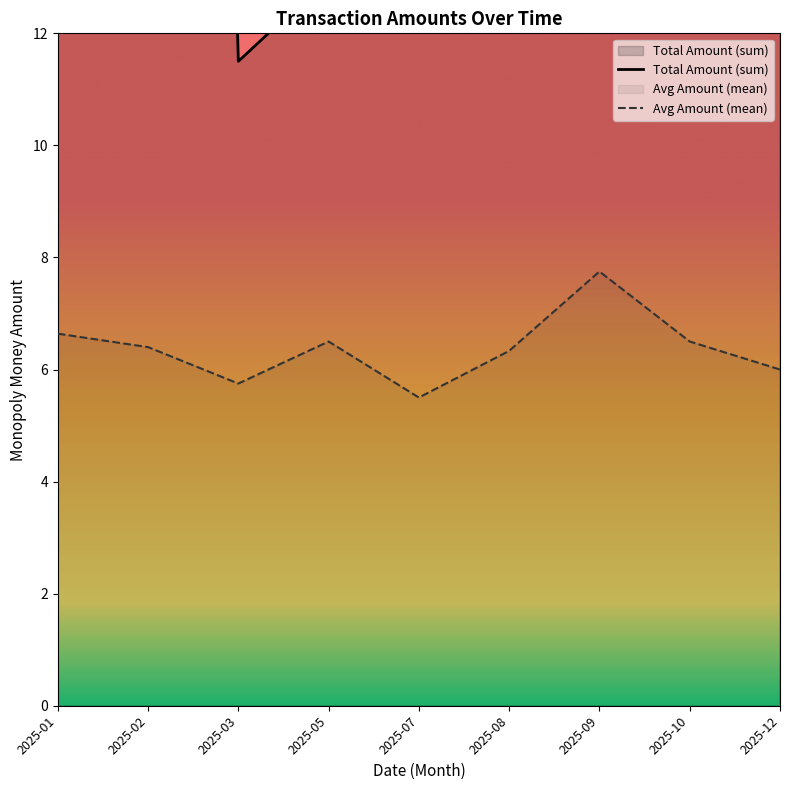

True or false: Total Amount (sum) and Avg Amount (mean) cross at least once.

False